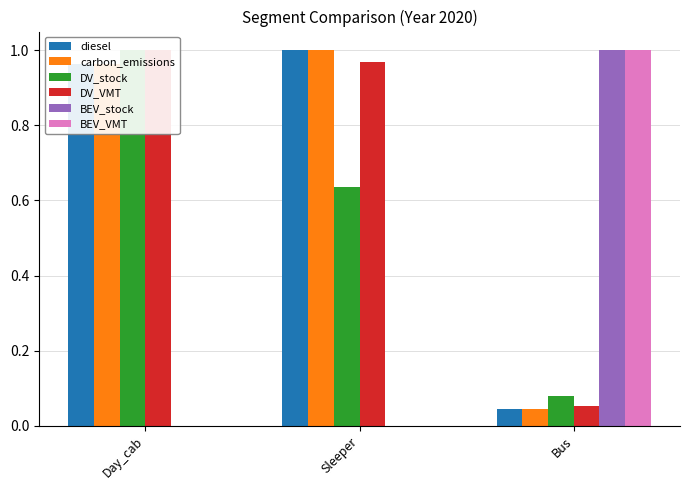

What is the lowest value of the DV_VMT series?

0.1